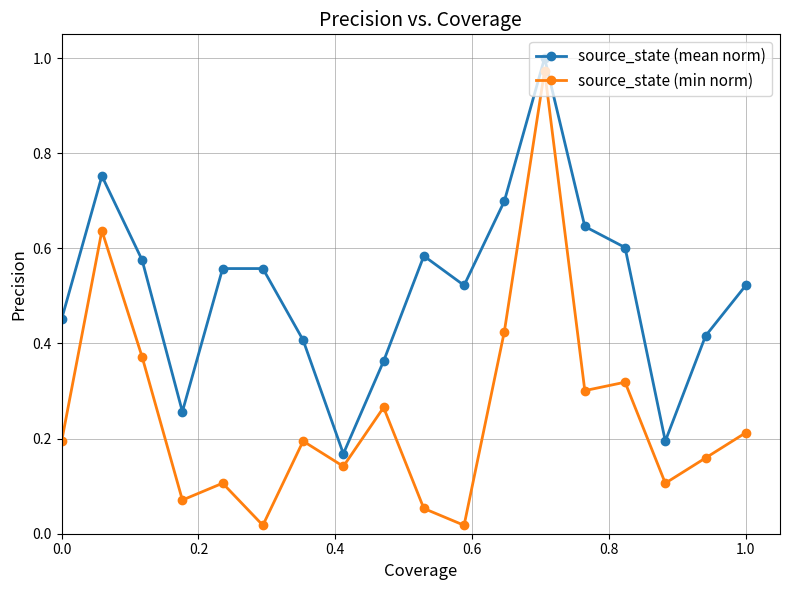

True or false: source_state (mean norm) and source_state (min norm) intersect in this chart.

False